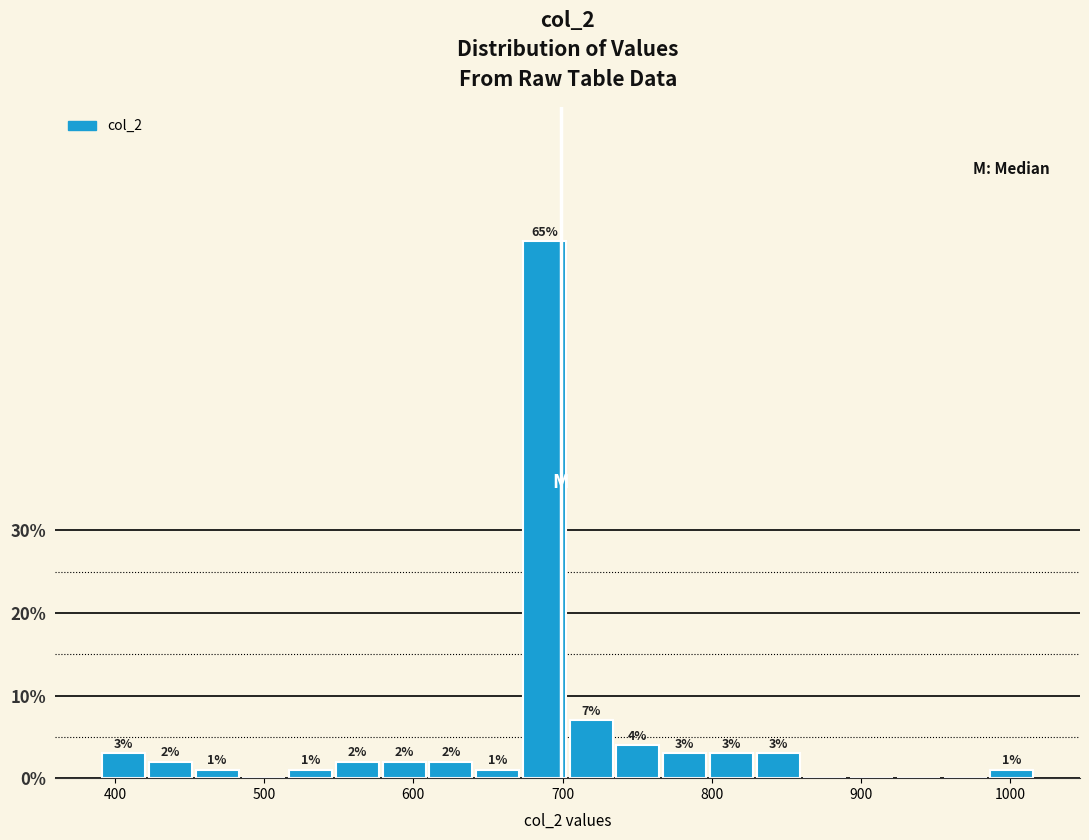

Read against the x-axis, roughly where is the centre of the tallest bar?

690